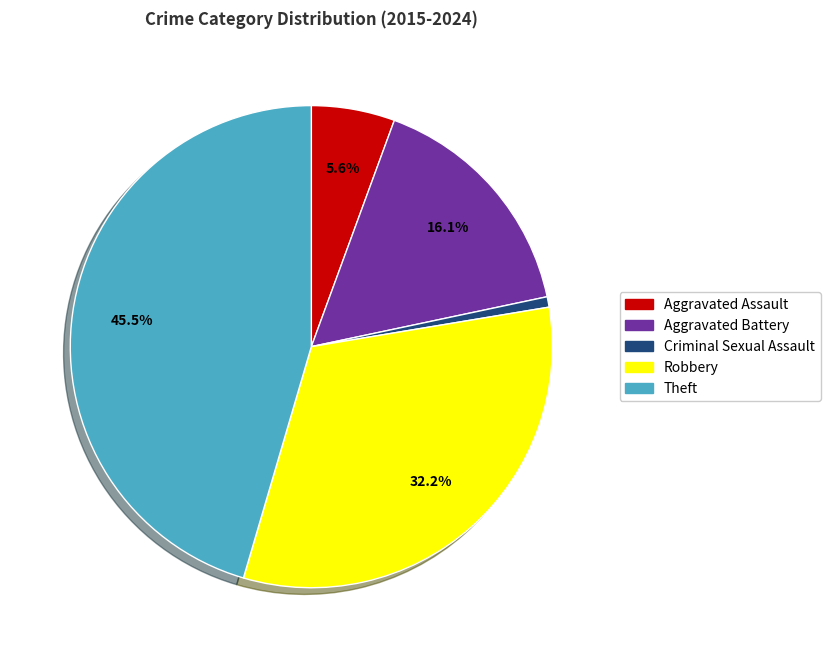

True or false: Robbery accounts for 44% of the total.

False